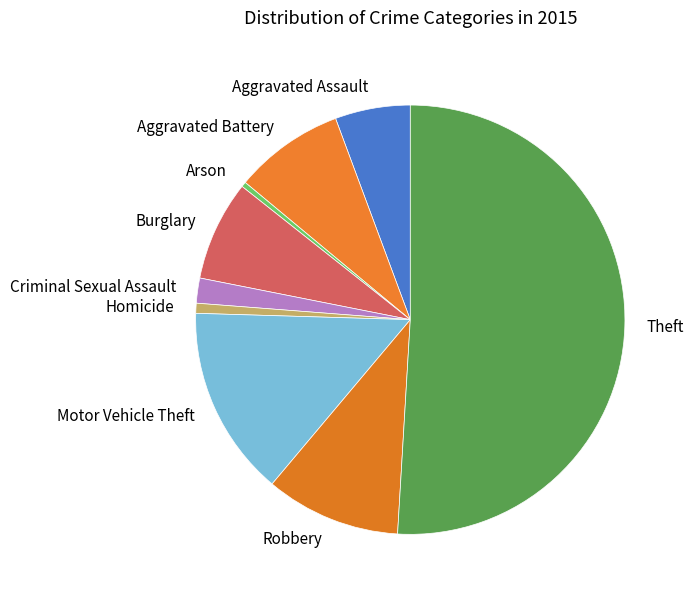

Which category has the biggest portion of the pie?

Theft